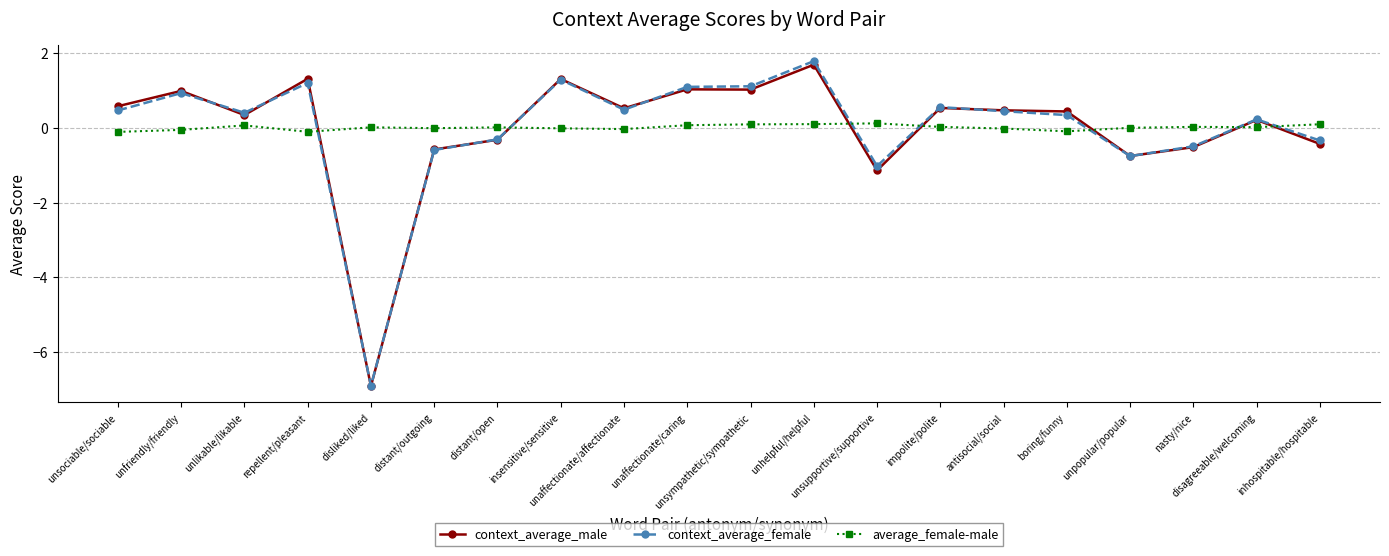

What is the difference between the maximum and minimum values in the context_average_male series?

8.6